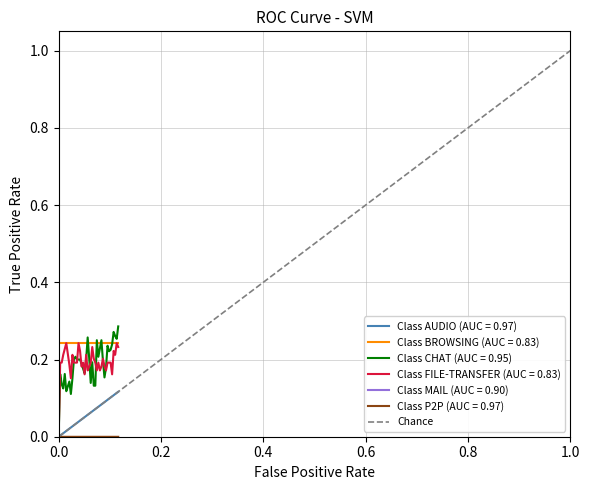

The value at 0.0 is 0. True or false?

True